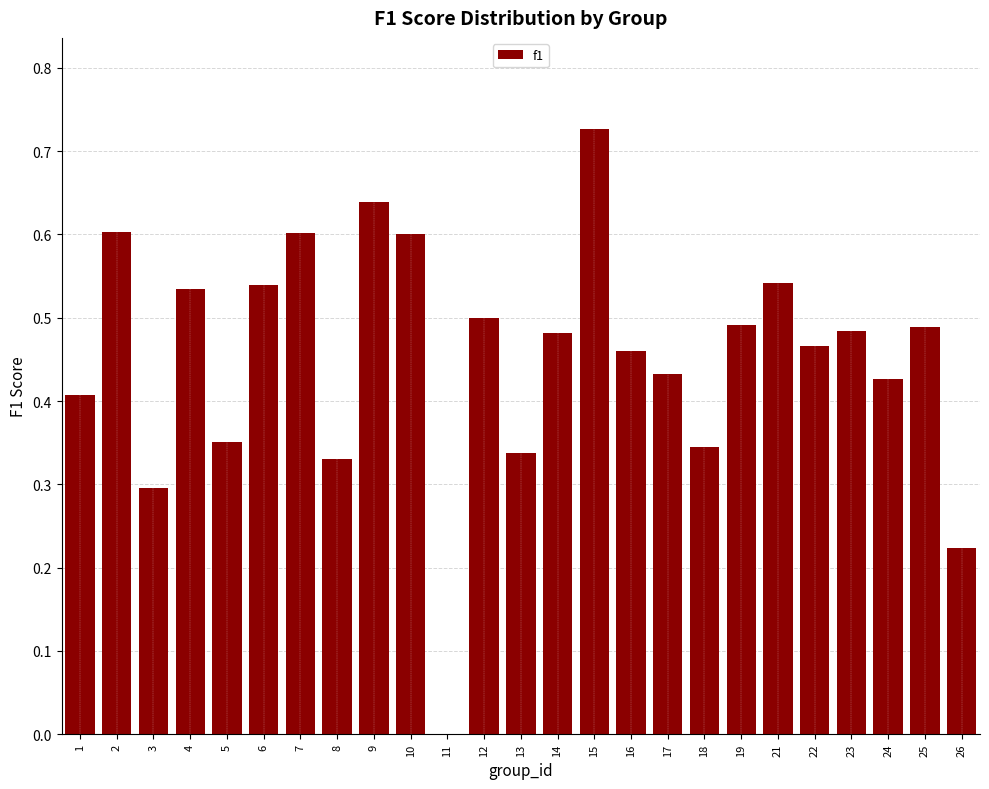

Which has a higher value, 3 or 22?

22